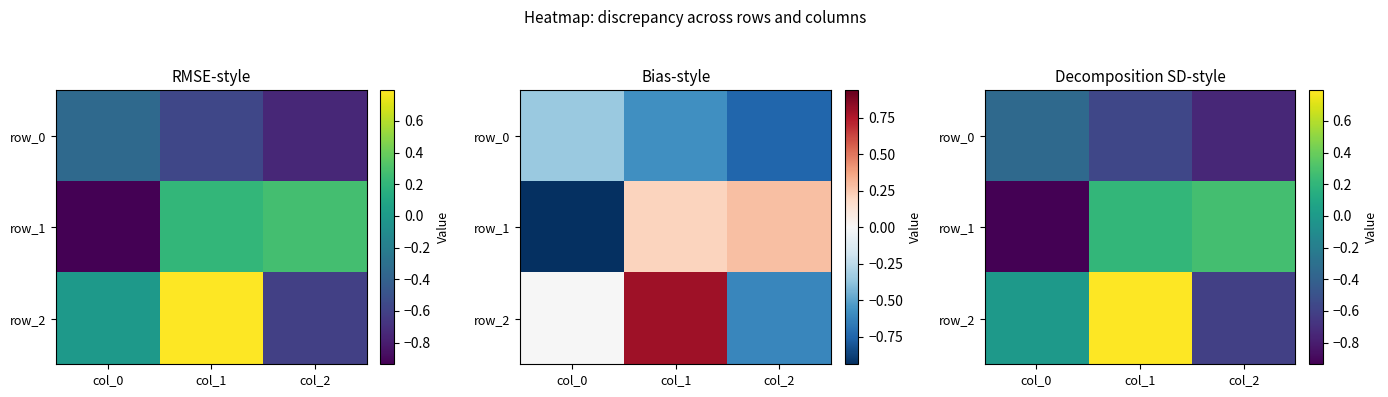

At how many categories does at least one series exceed 0?

2